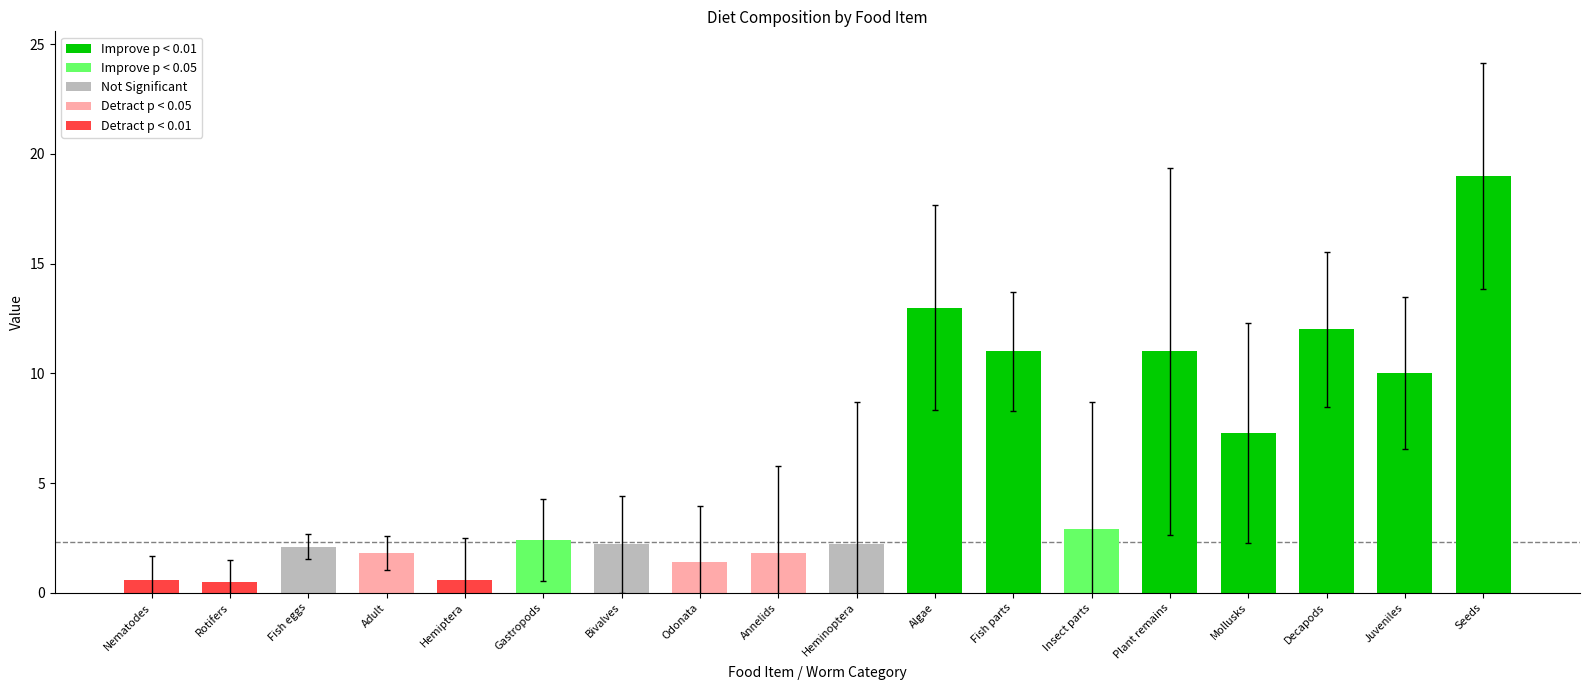

True or false: the data shows 10.8 at Seeds.

False